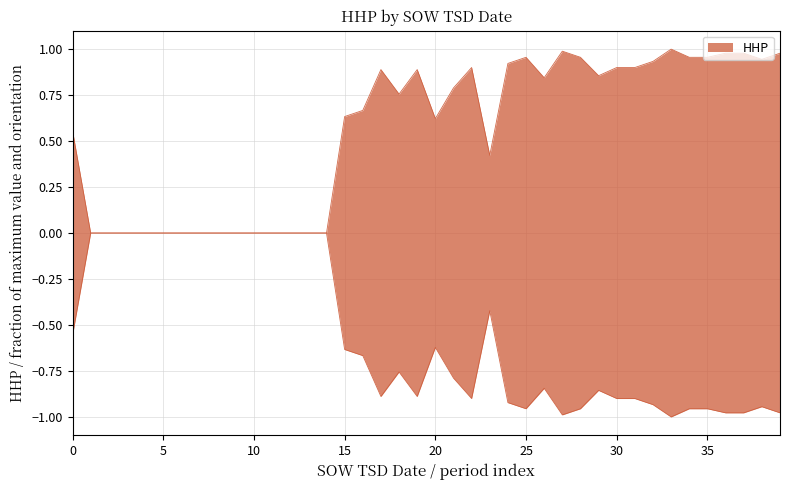

How many points are higher than both their immediate neighbors (excluding endpoints)?

6